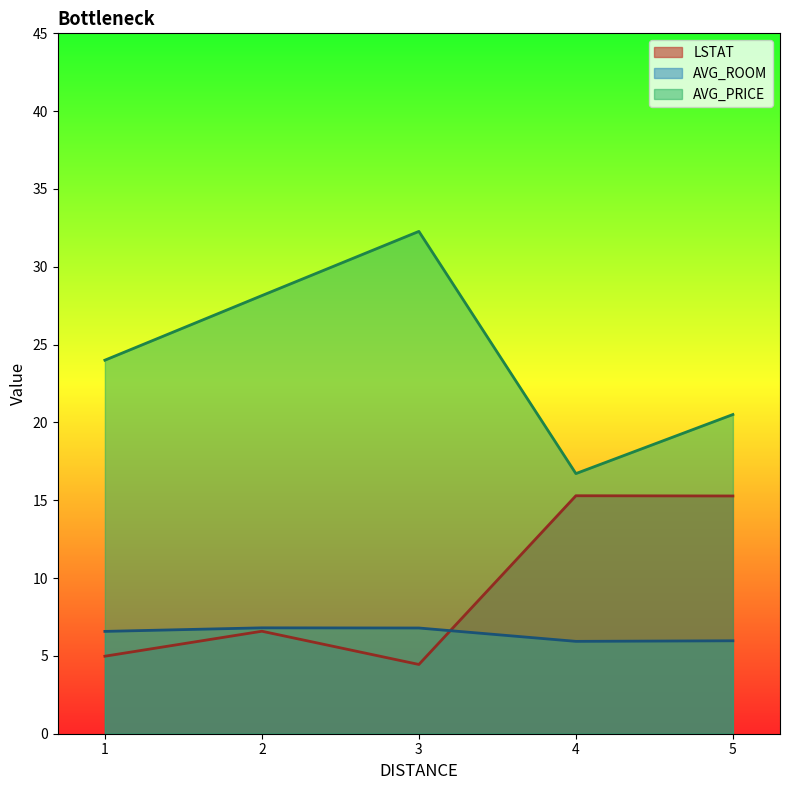

True or false: AVG_PRICE and AVG_ROOM cross at least once.

False